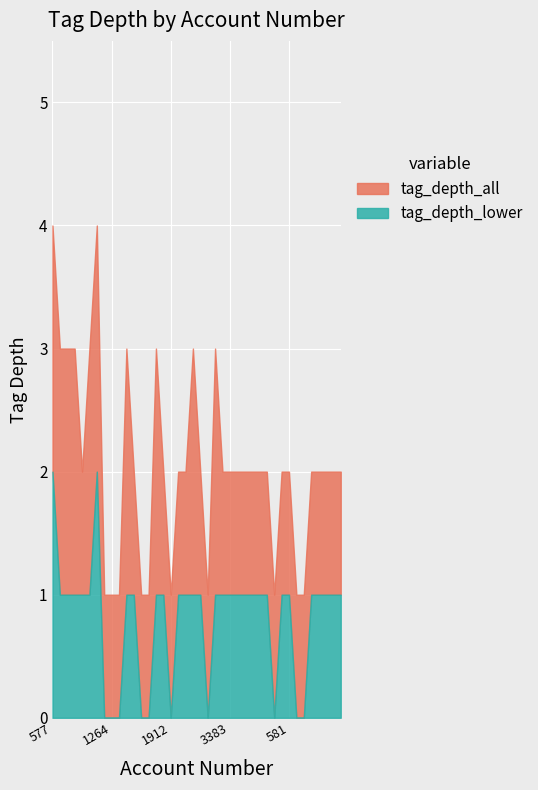

True or false: tag_depth_all and tag_depth_lower cross at least once.

False